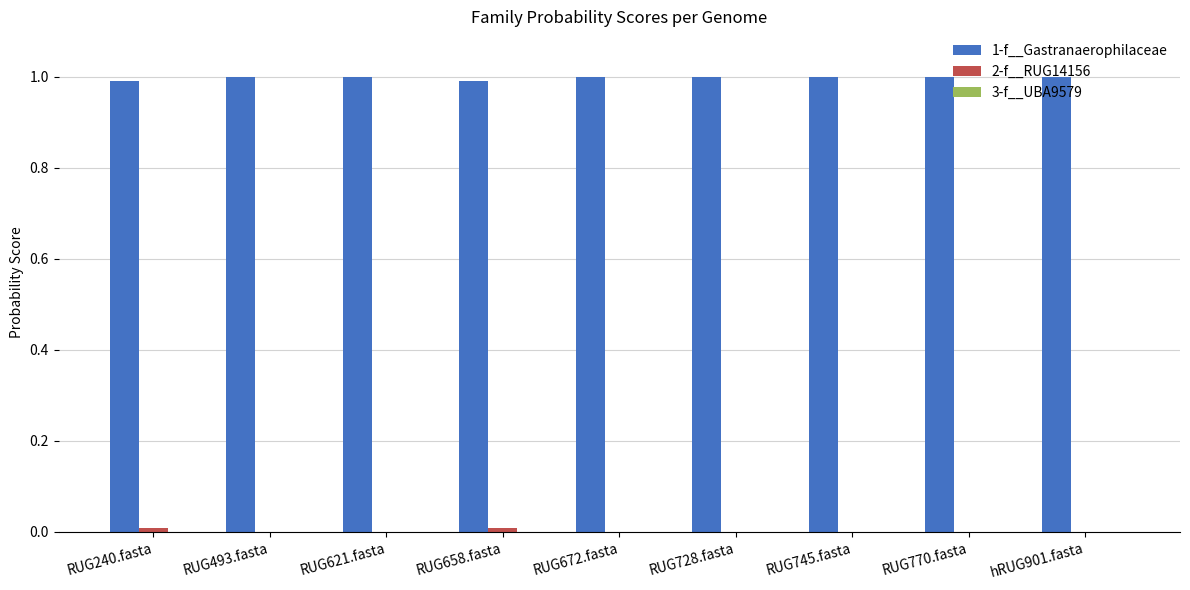

What is the total value across all series at RUG672.fasta?

1.0